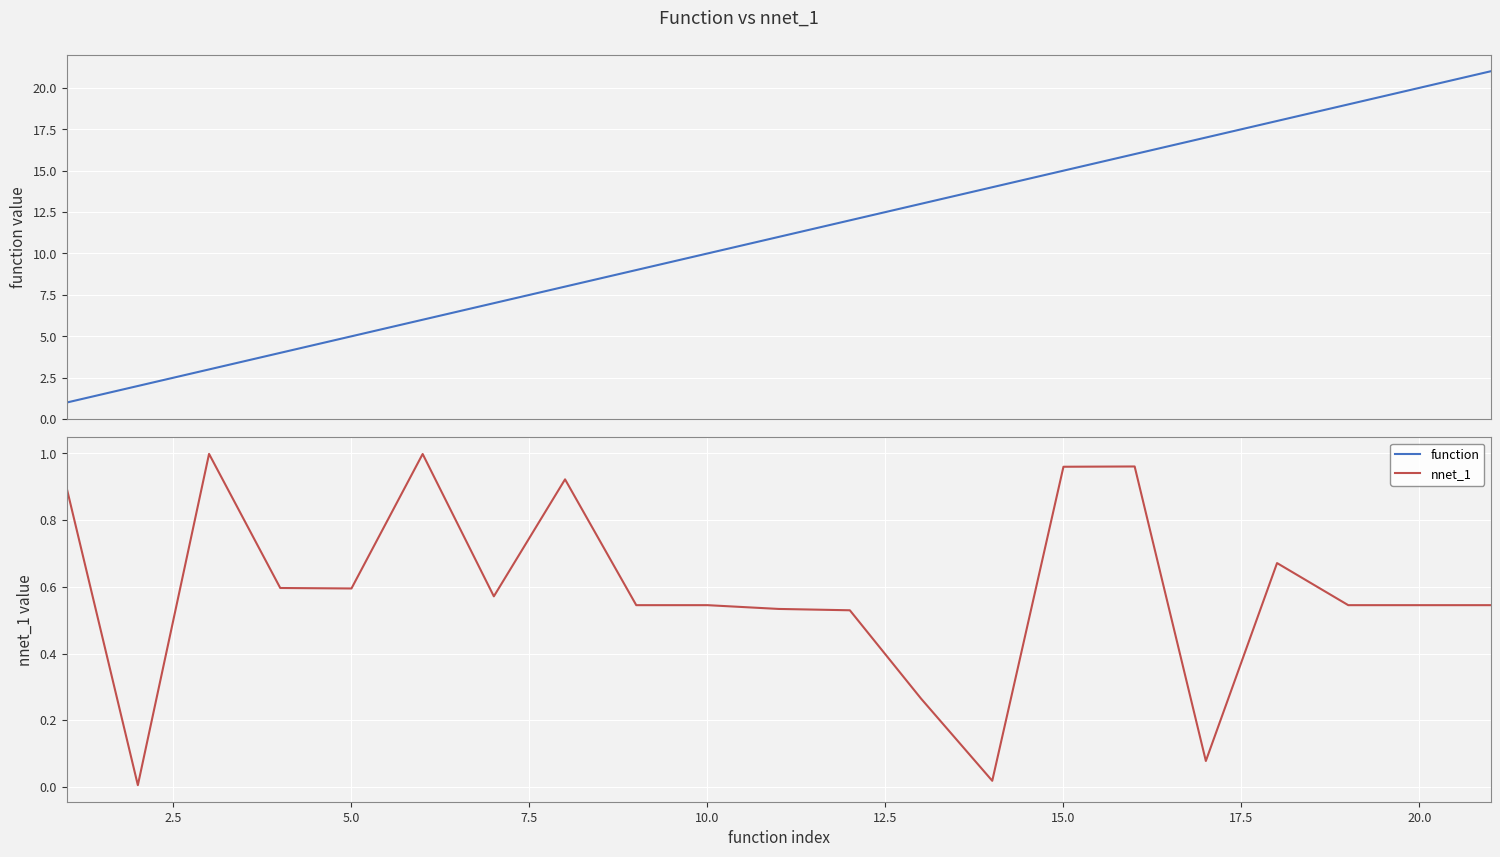

True or false: nnet_1 has a value of 0.5 at 20.0.

True